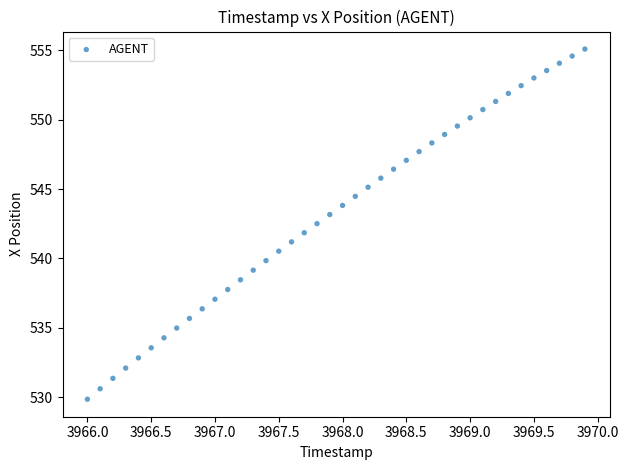

What is the range of X values (max minus min)?

3.9